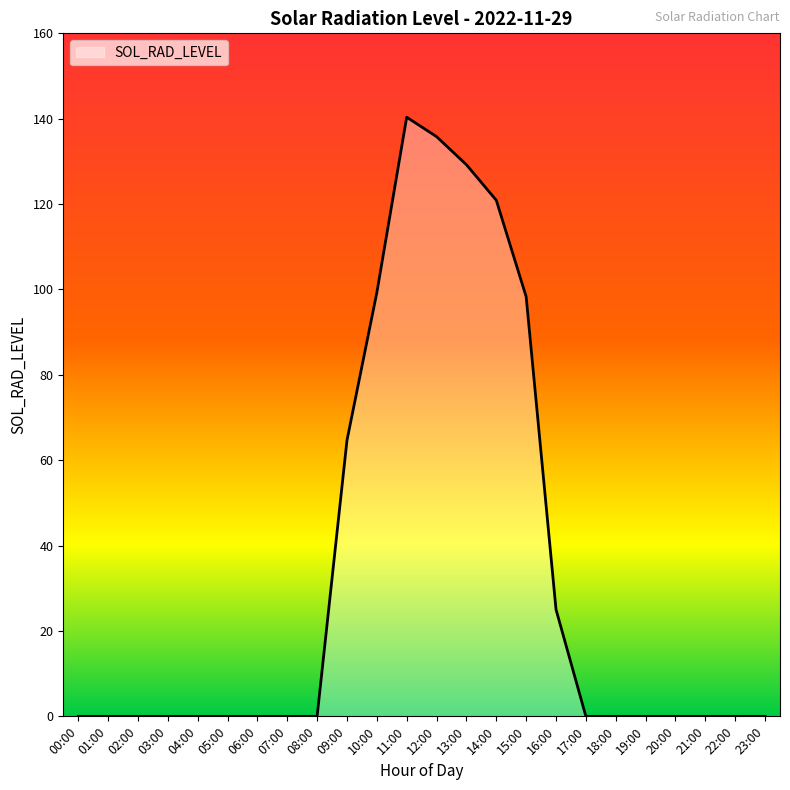

Which has a higher value, 13:00 or 09:00?

13:00